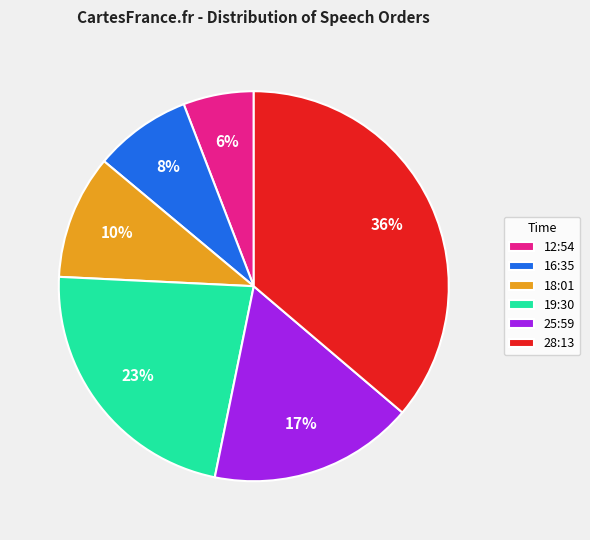

Rank the categories by value from highest to lowest.

28:13, 19:30, 25:59, 18:01, 16:35, 12:54